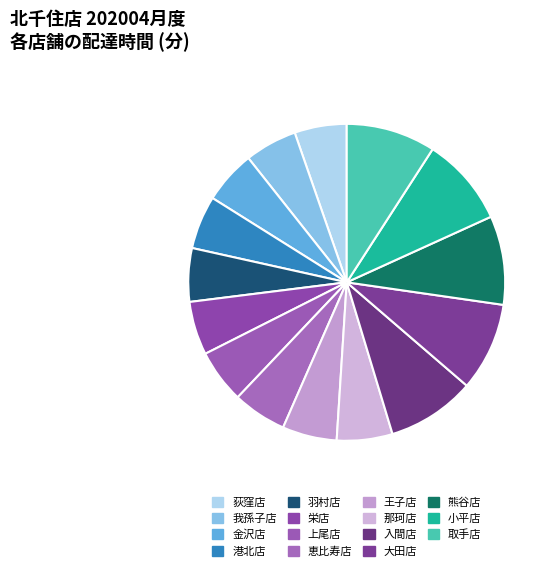

What percentage is NOT represented by 取手店?

90.9%